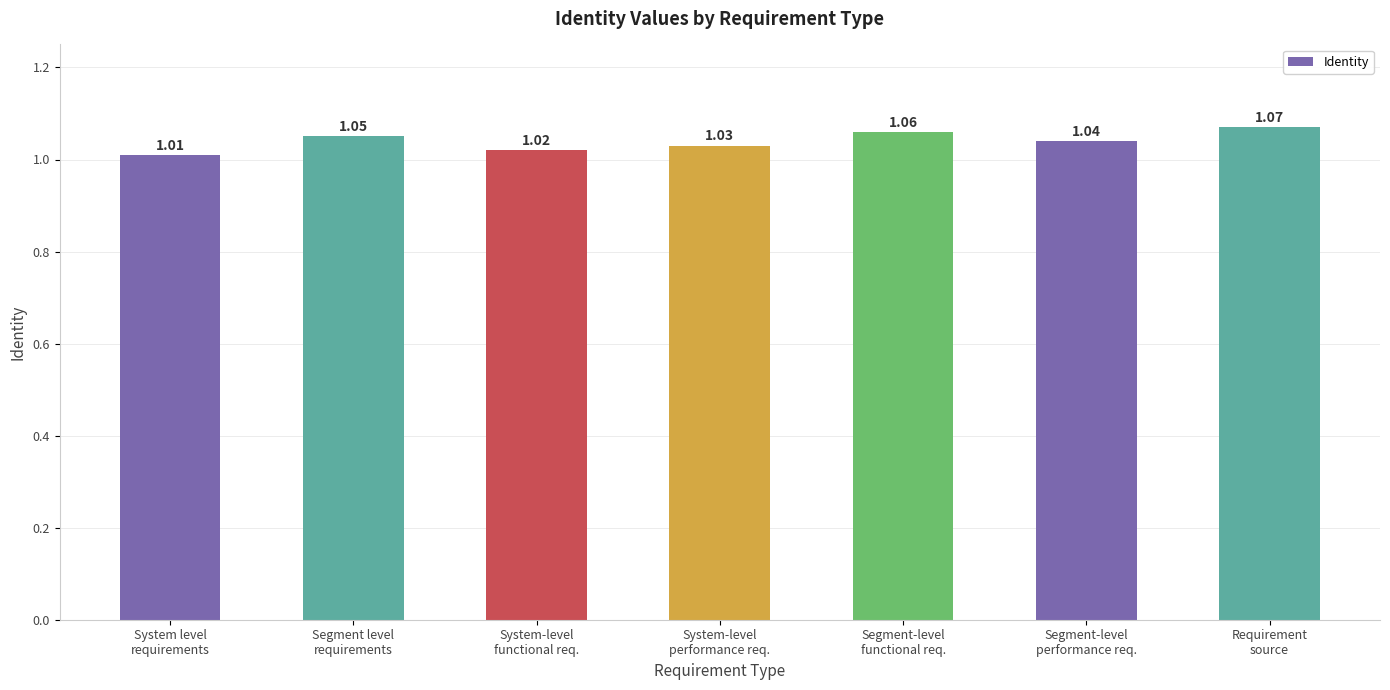

True or false: the data shows 1.5 at System-level
functional req..

False